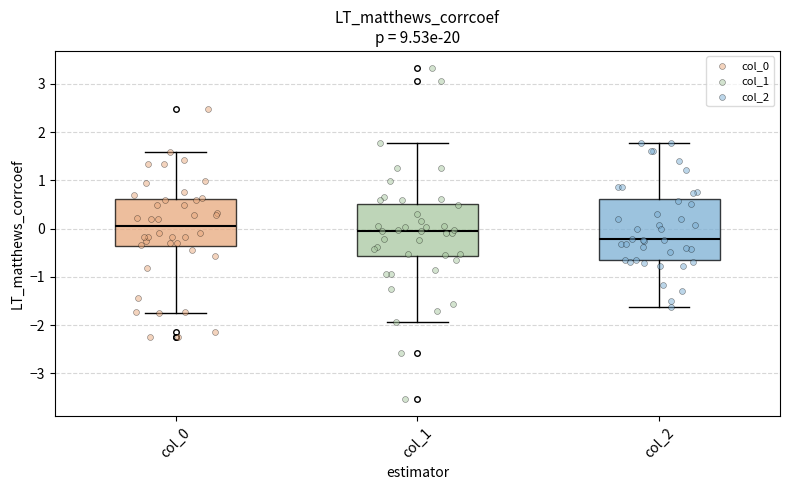

Where is the upper edge of the box for col_1 on the y-axis? The values are not printed on the chart, so give them approximately, as read against the axis.

0.5